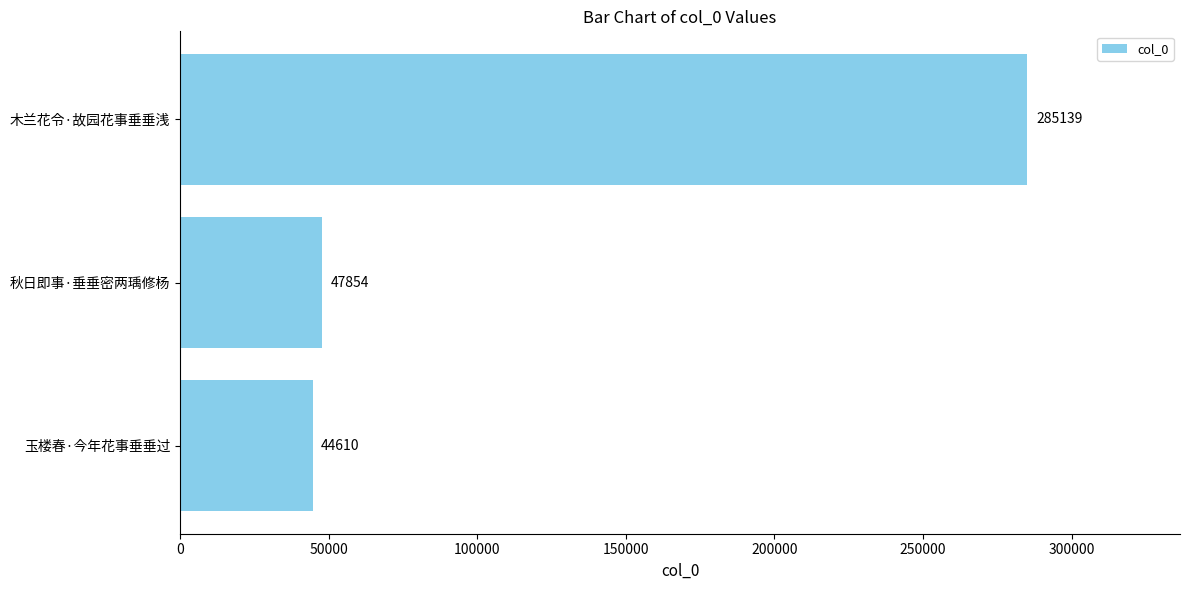

What is the difference between the second highest and minimum values?

3244